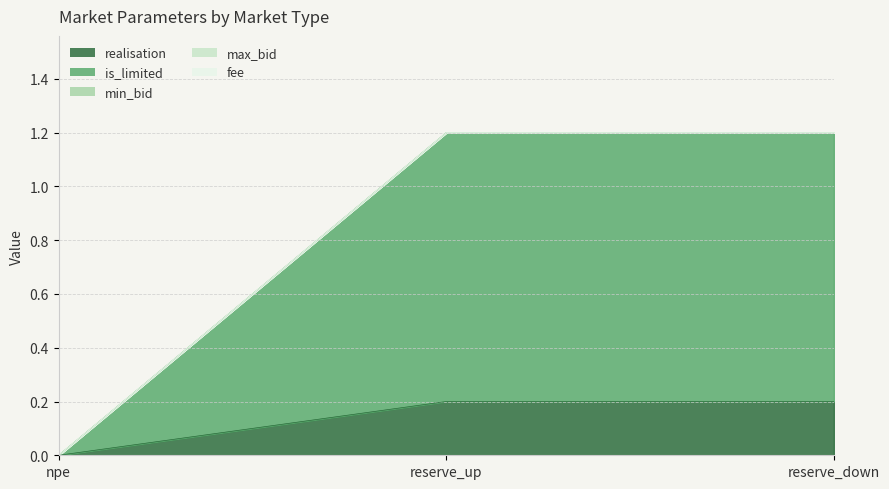

Which has a higher value, reserve_up or reserve_down?

reserve_up